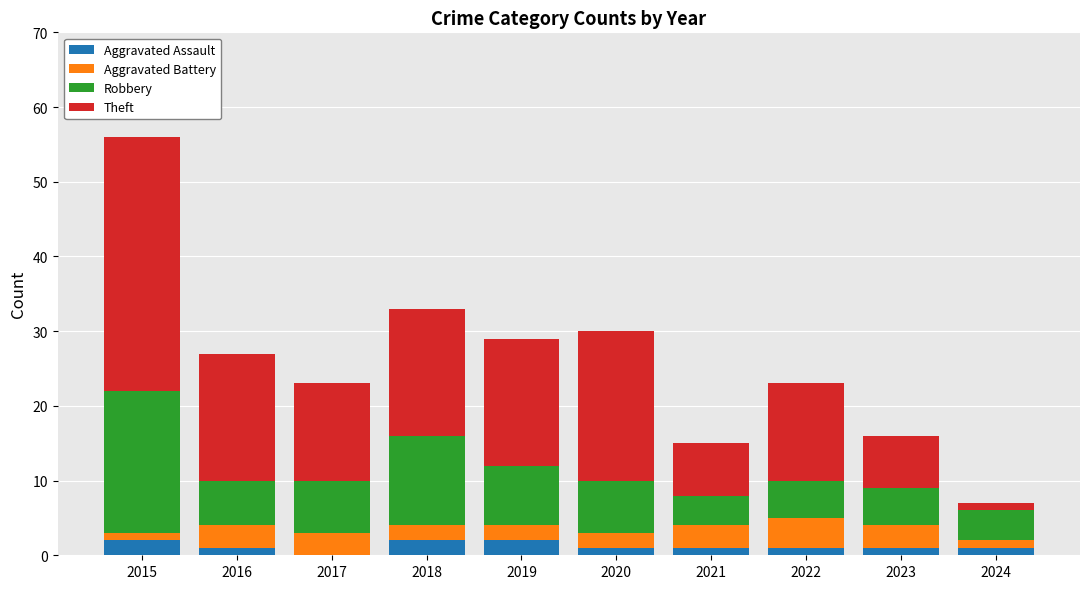

At which category is the sum across all series the highest?

2015